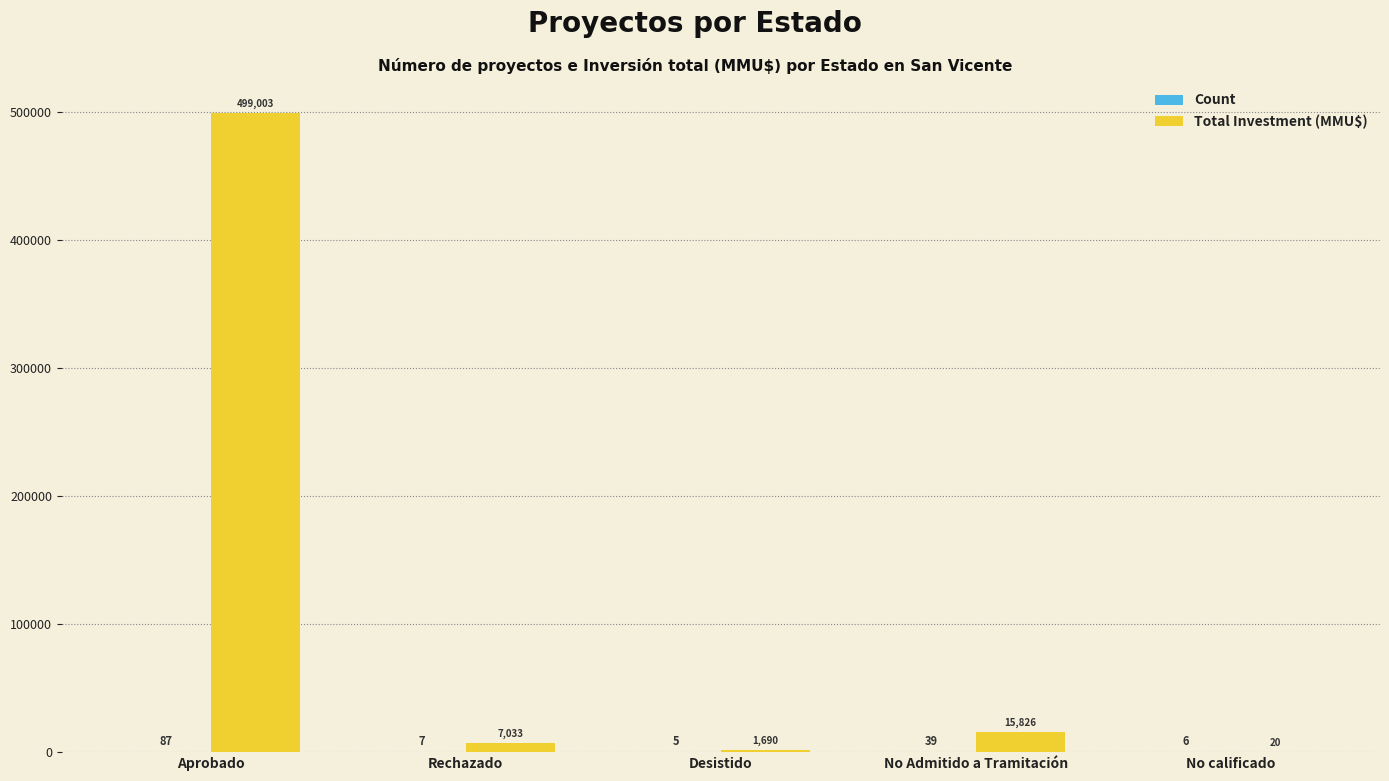

What is the sum of the Total Investment (MMU$) values at Aprobado and Desistido?

500693